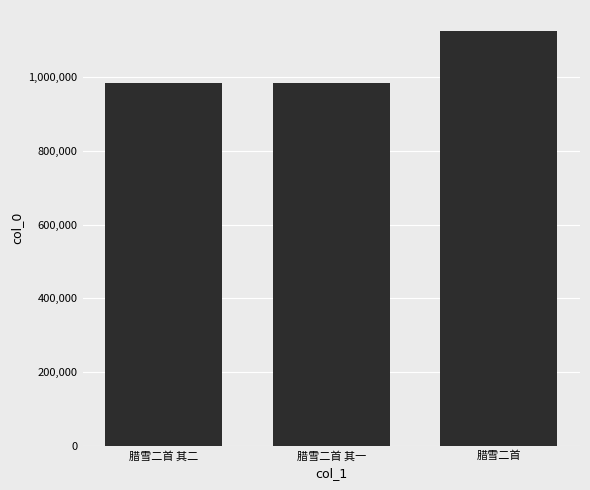

The chart shows a value of 570700 at 腊雪二首 其一. True or false?

False